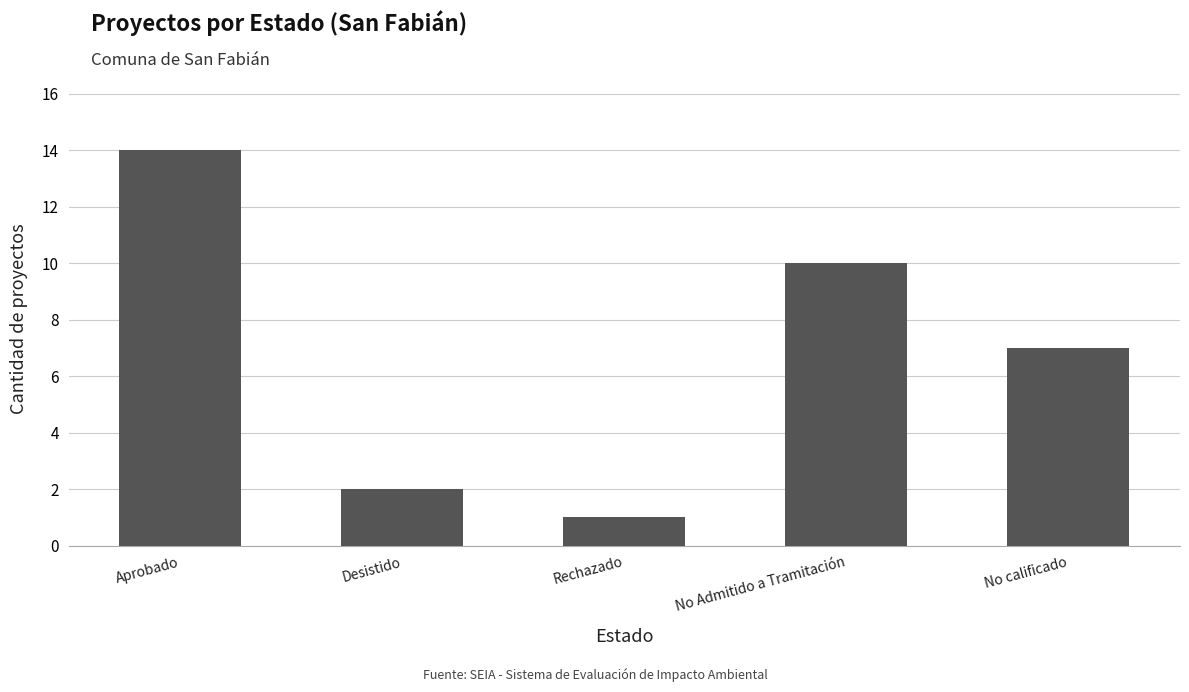

The value at No calificado is 7. True or false?

True